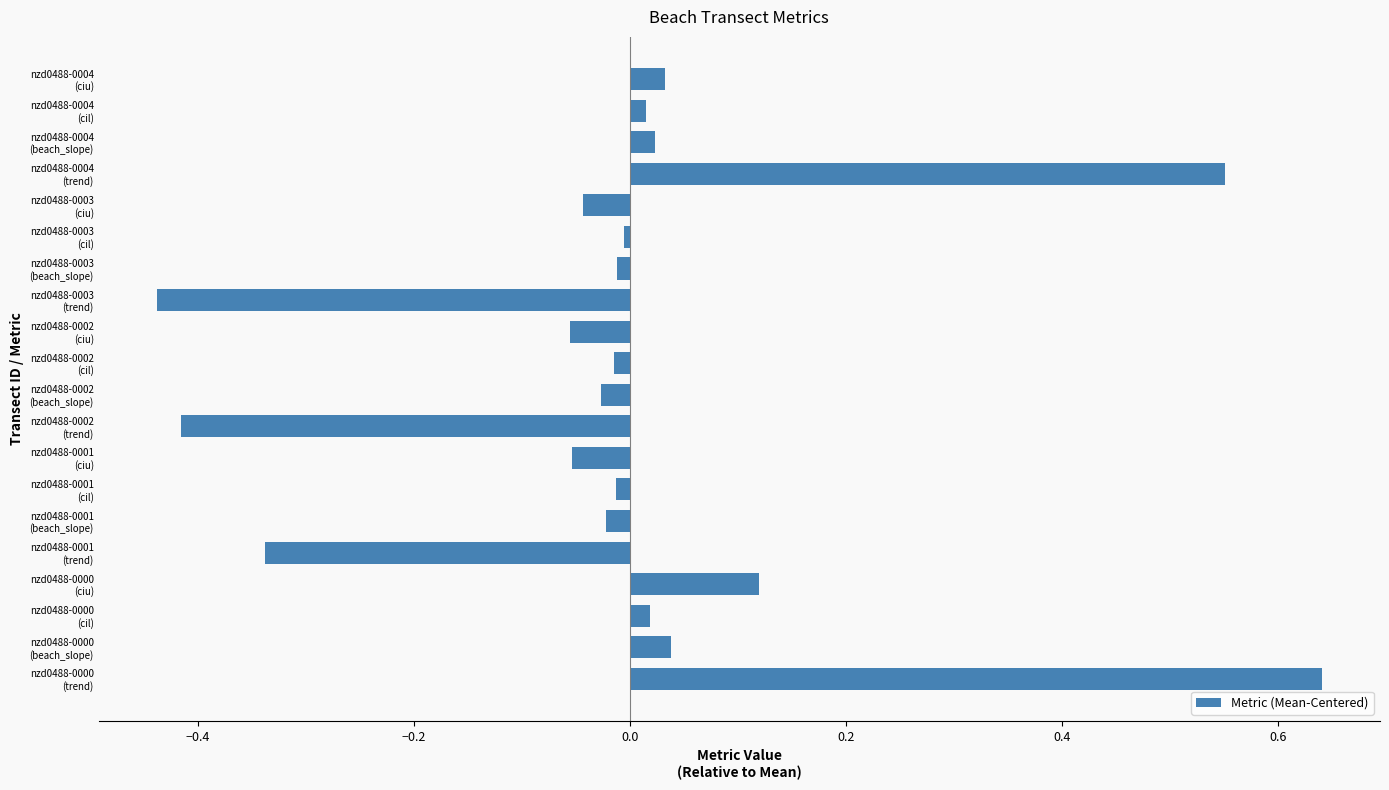

What is the difference between the maximum and minimum values?

1.1